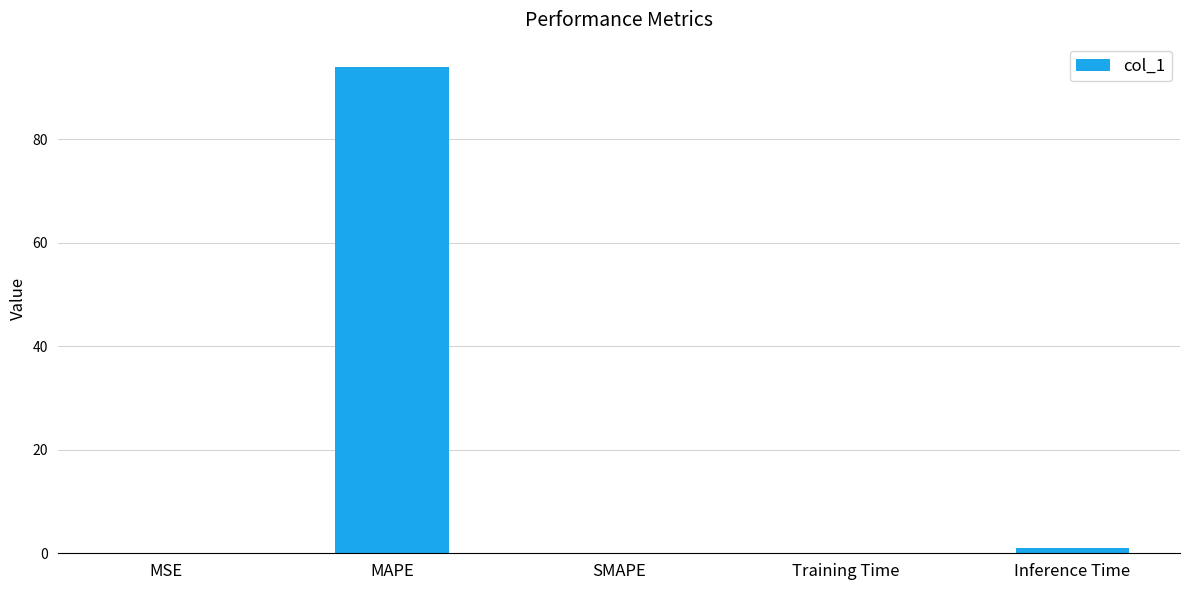

Between MAPE and Training Time, which is larger?

MAPE